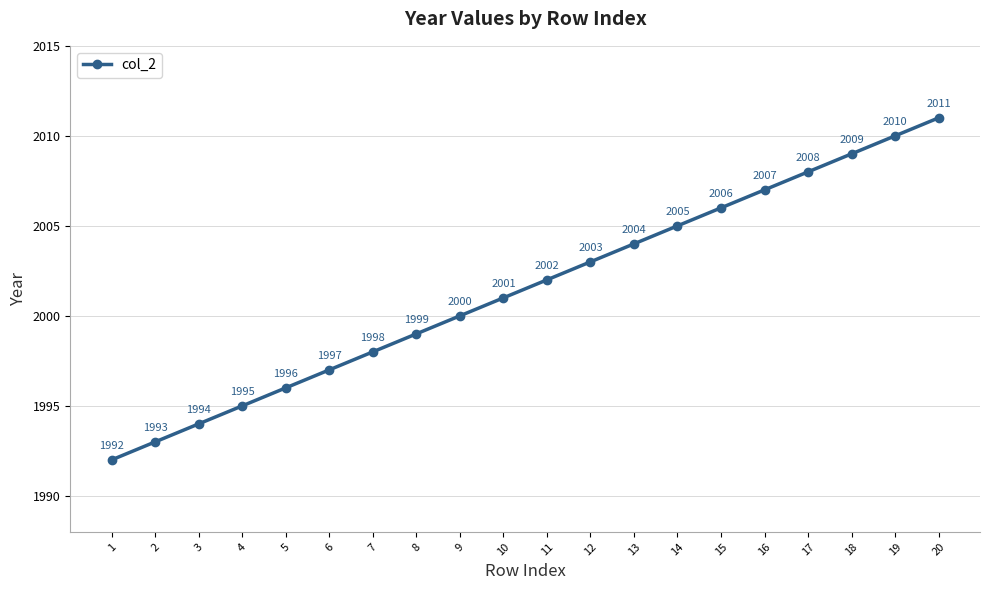

What is the difference between the second highest and second lowest values?

17